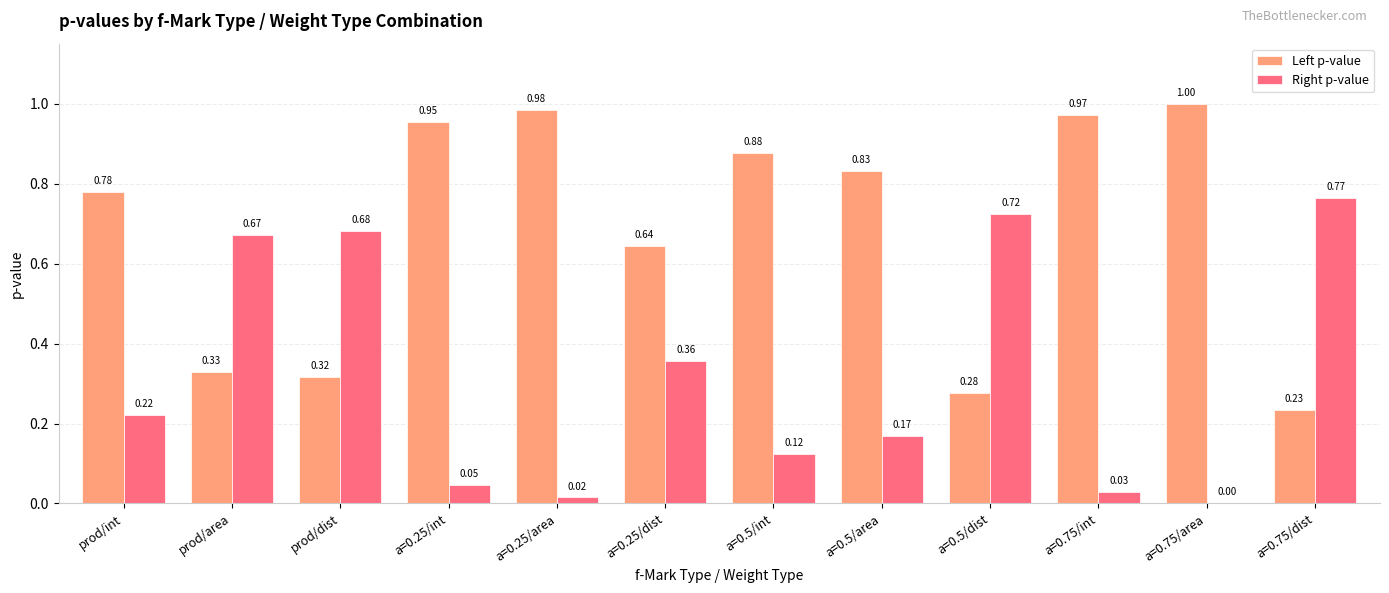

What is the sum of the Right p-value values at a=0.75/dist and a=0.5/dist?

1.5